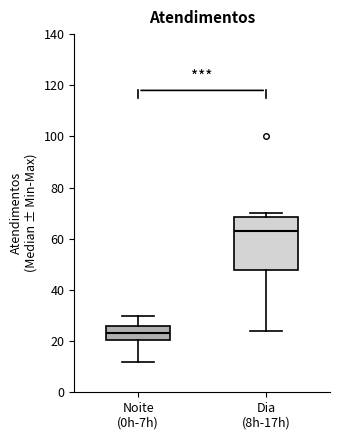

Which box has the lowest median line?

Noite (0h-7h)